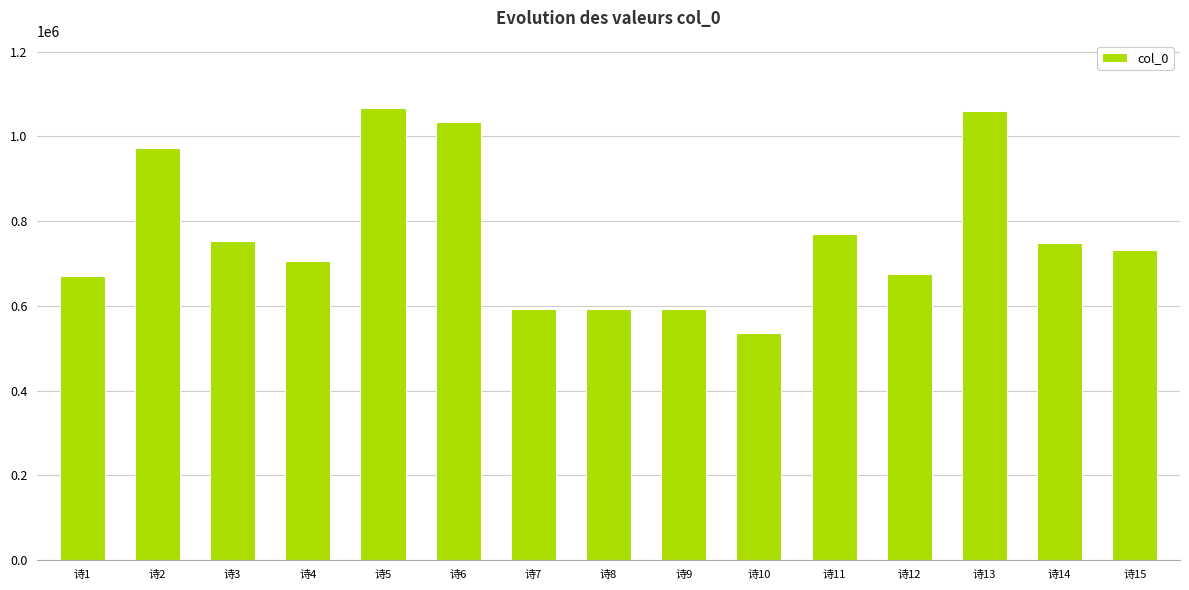

Are the bars horizontal?

No